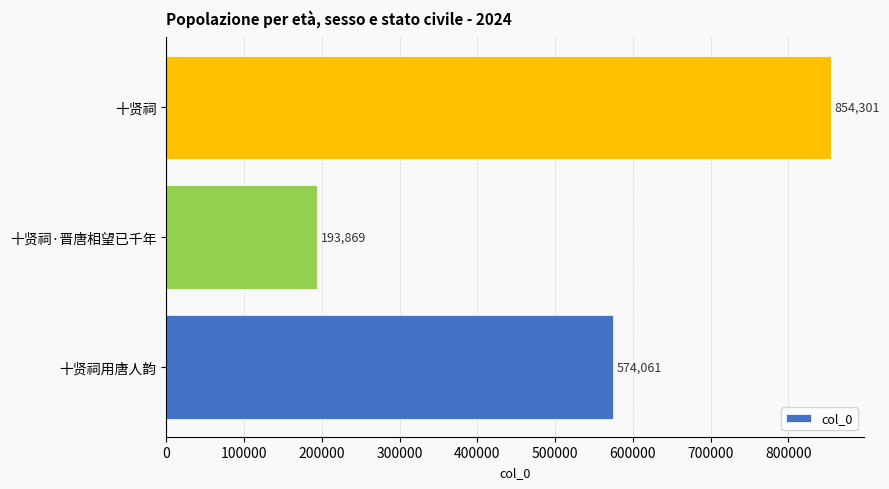

How many categories are shown in the chart?

3